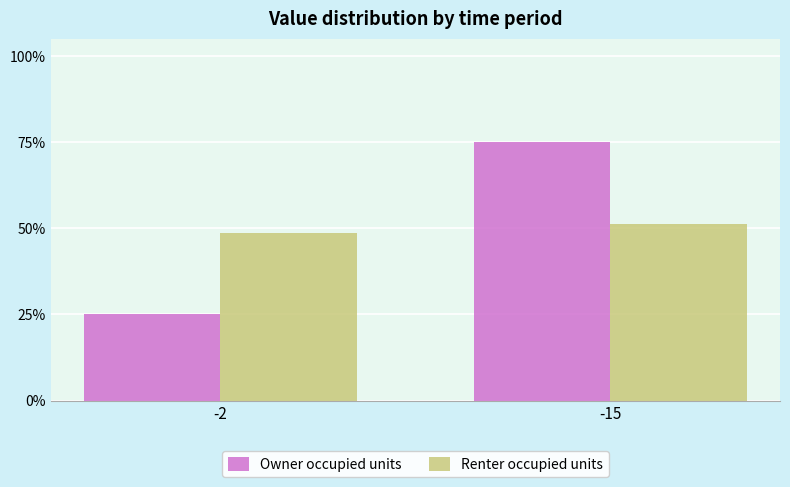

What is the spread (max minus min) of values at -15?

23.6